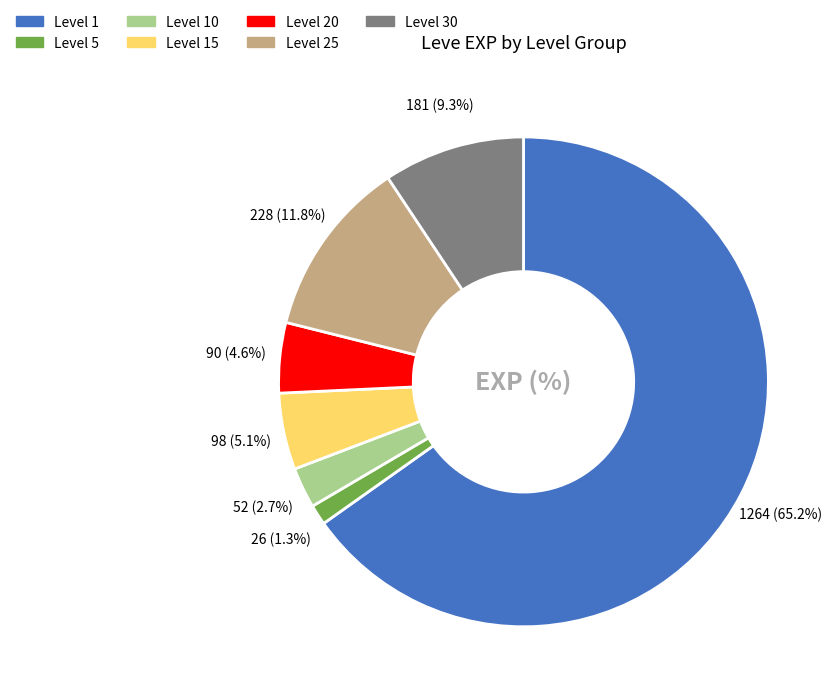

Is there any slice that represents more than half of the pie?

Yes